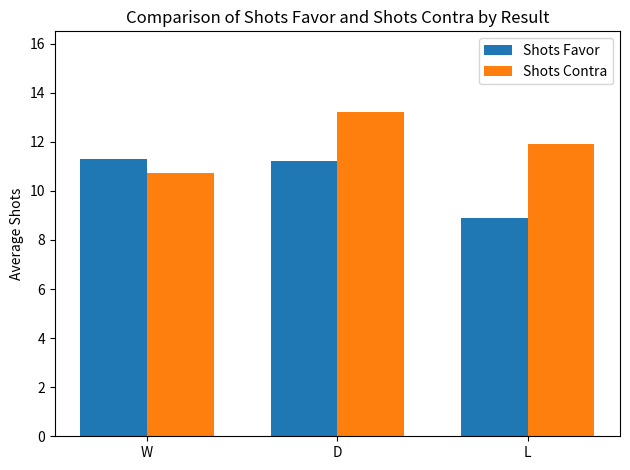

Is the value of Shots Favor at W greater than the value of Shots Contra at W?

Yes